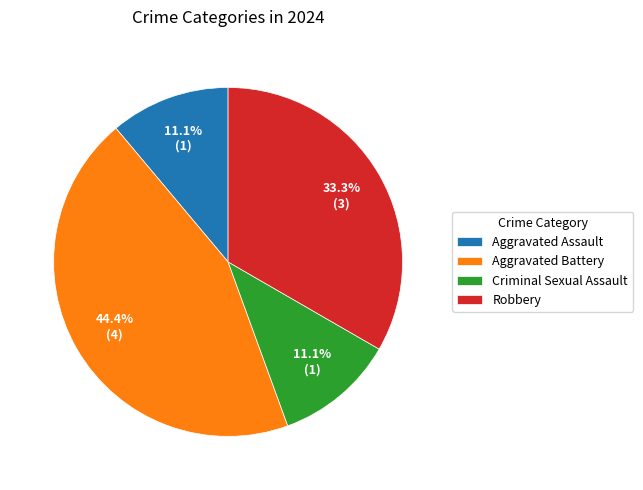

Is the sum of Criminal Sexual Assault and Aggravated Battery greater than half?

Yes